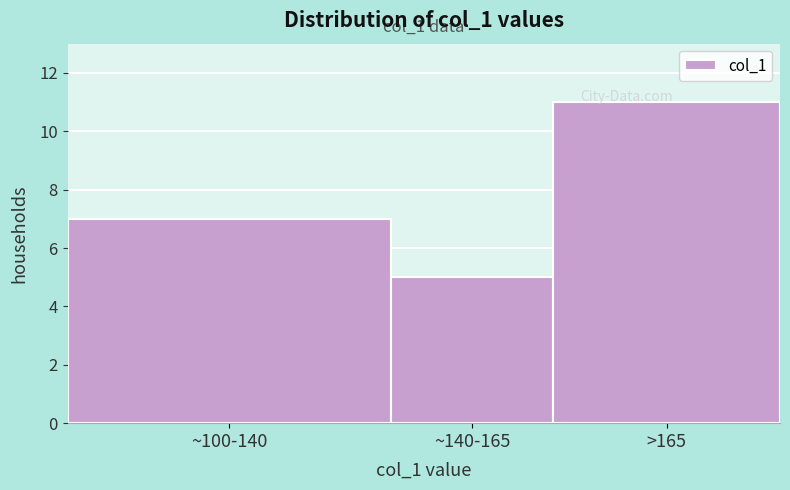

At which label is the value closest to 8?

~100-140